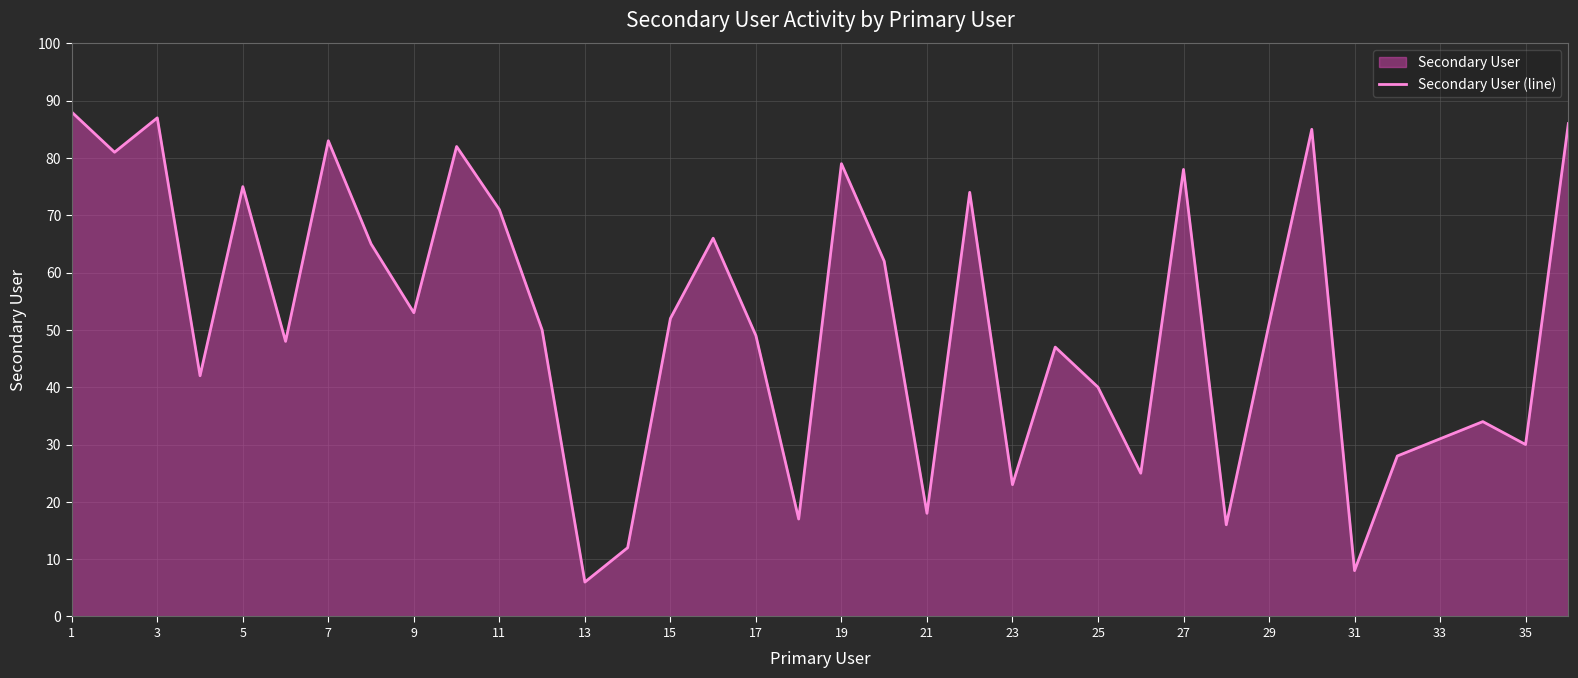

Count the number of values greater than 51.

17